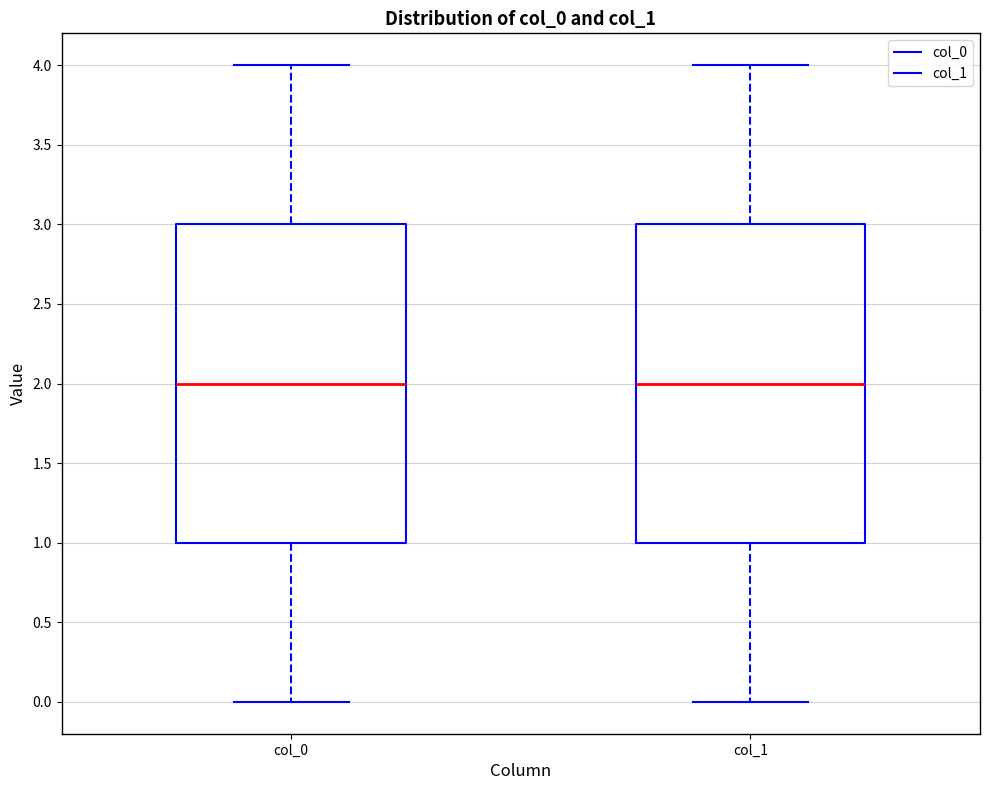

Reading left to right, transcribe this box plot: for each box, give where its median line is, the range the box spans, and where its two whiskers end, as read against the y-axis. The values are not printed on the chart, so give them approximately, as read against the axis.

col_0: median 2, box 1 to 3, whiskers 0 to 4
col_1: median 2, box 1 to 3, whiskers 0 to 4